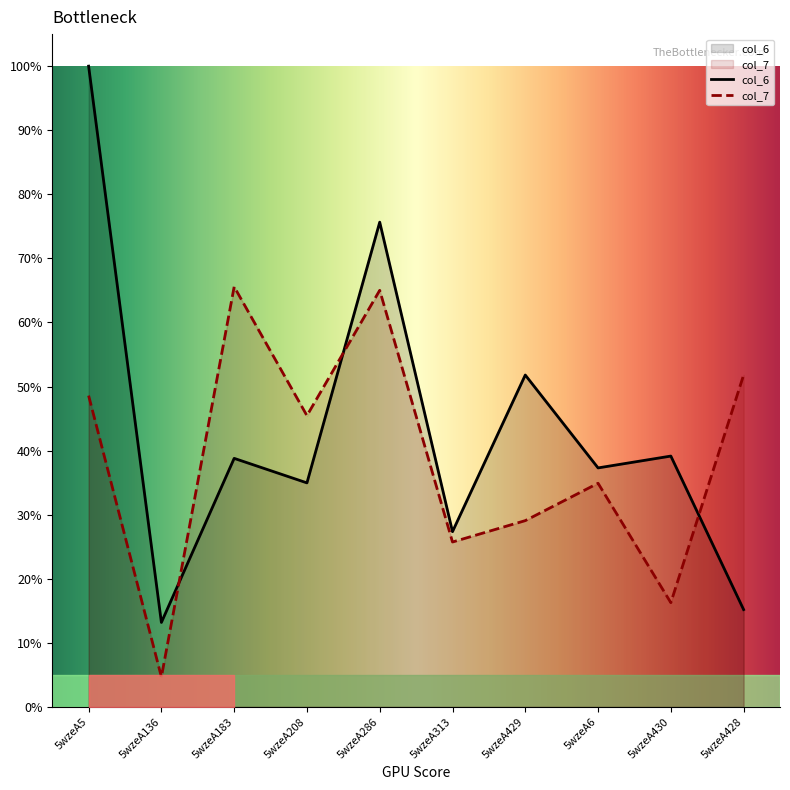

How many interior local peaks does the col_6 series have?

4